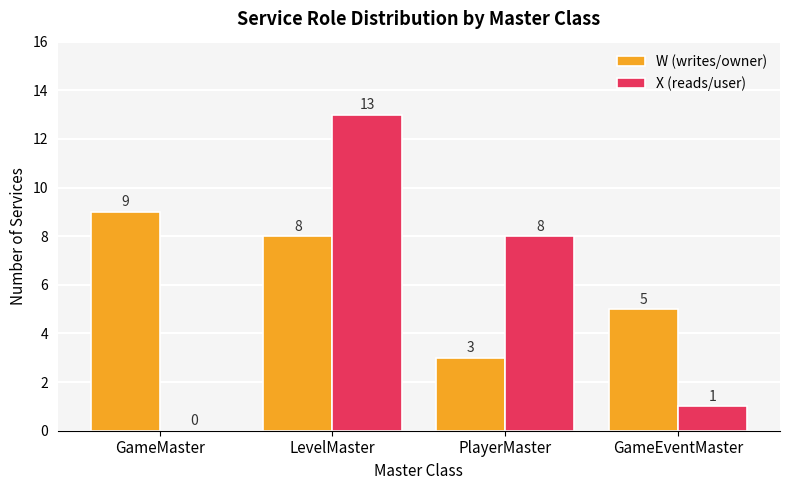

How many values in X (reads/user) are above zero?

3